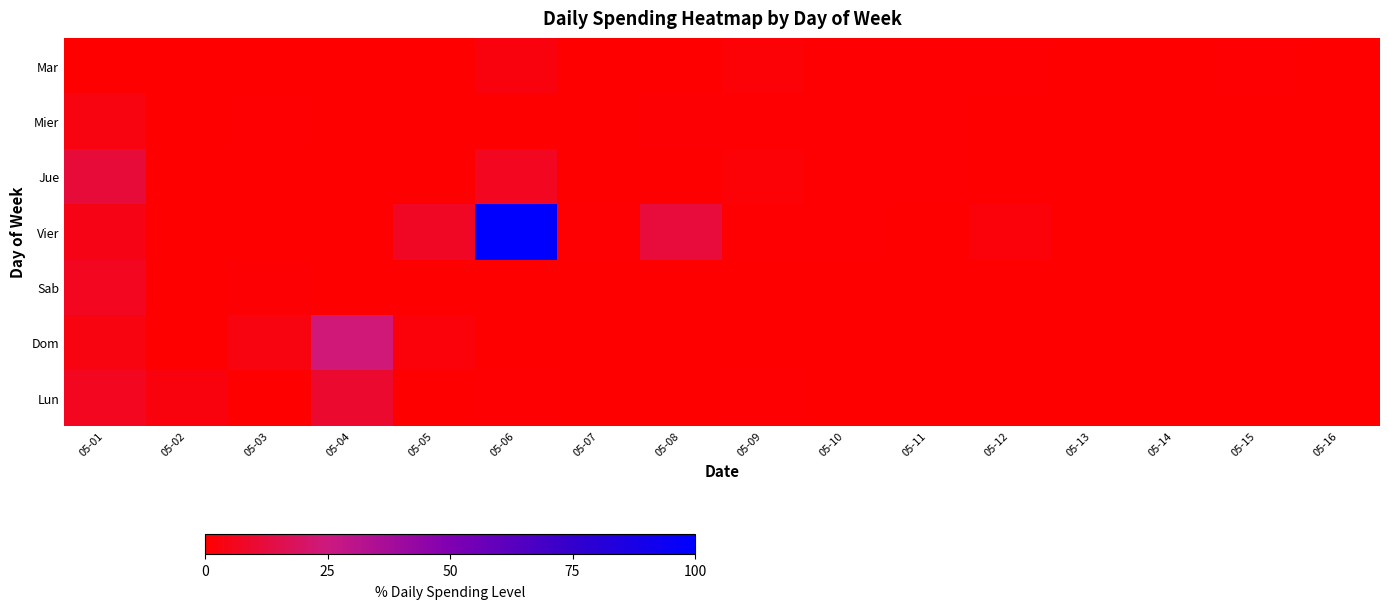

Which series has the largest range (max minus min)?

Vier